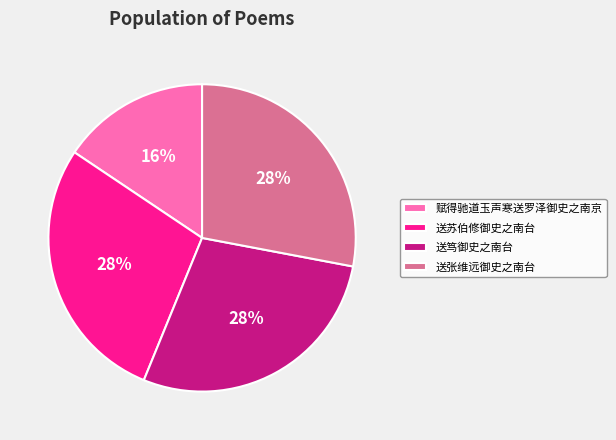

Between 送张维远御史之南台 and 赋得驰道玉声寒送罗泽御史之南京, which is larger?

送张维远御史之南台